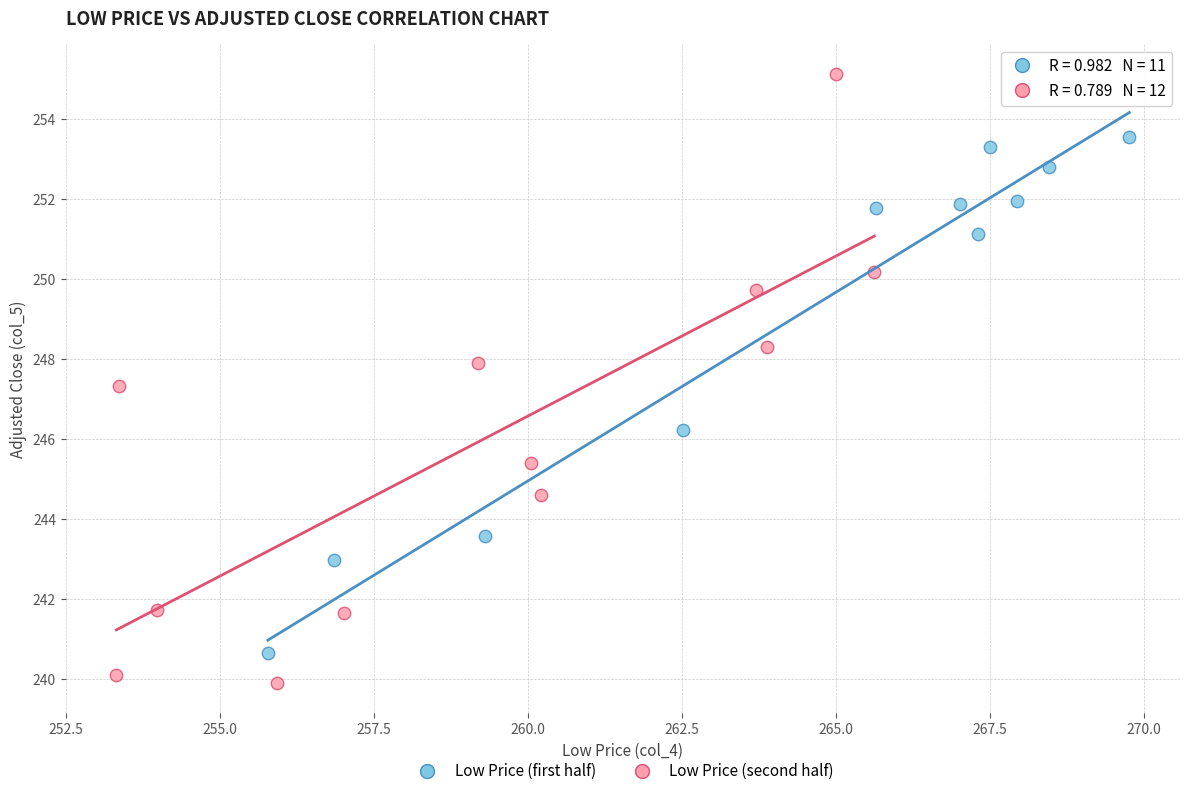

Which series has the widest spread of Y values?

Low Price (second half)